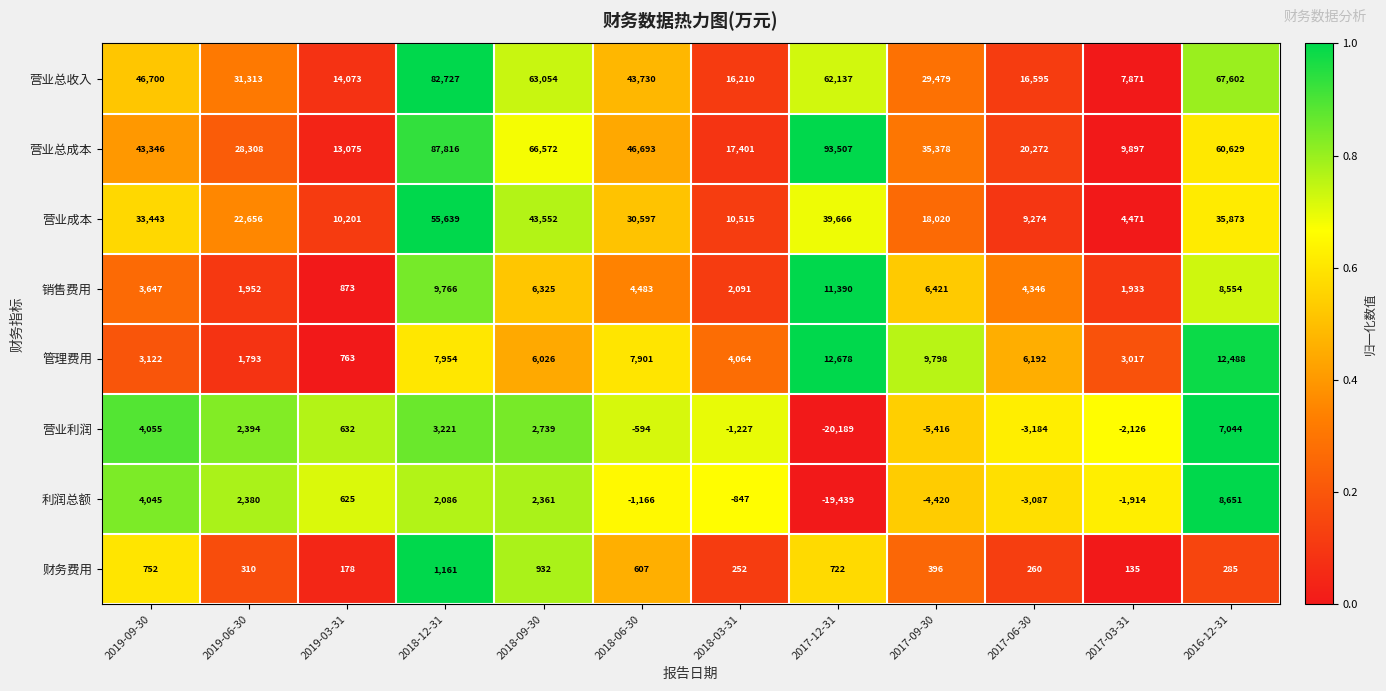

At how many categories does at least one series exceed 0?

12